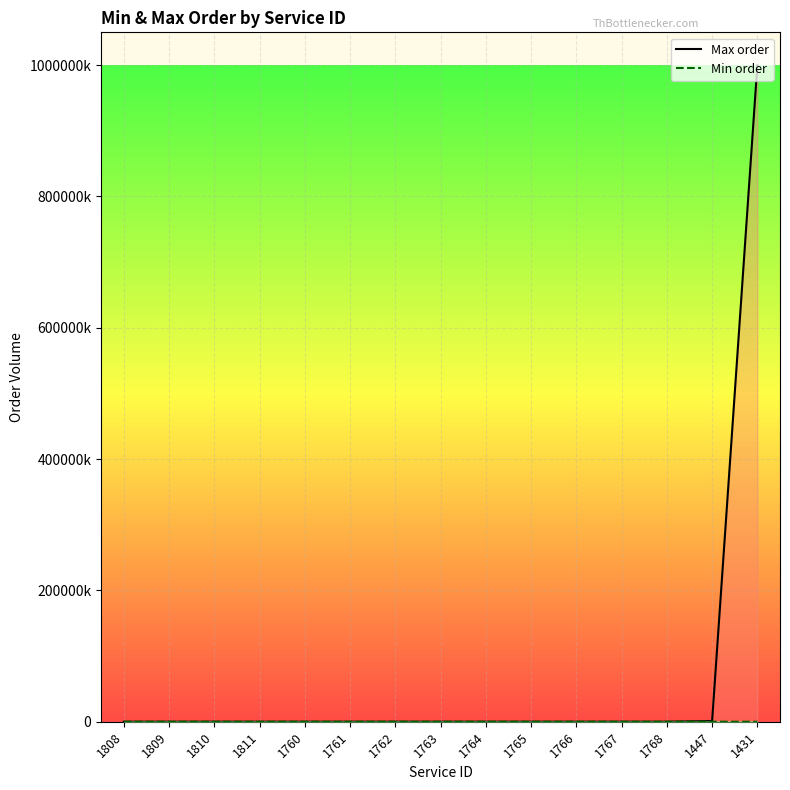

The value of Max order at 1762 is 503. True or false?

False